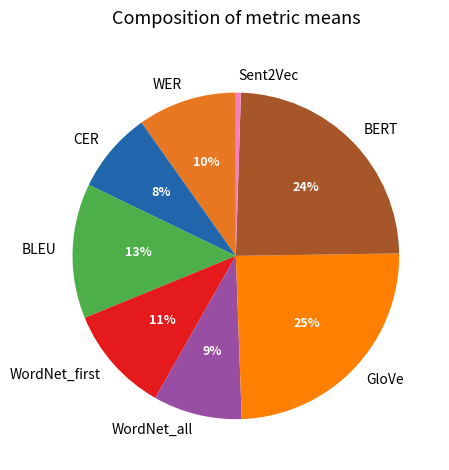

To the nearest percent, what is the average slice percentage?

12%